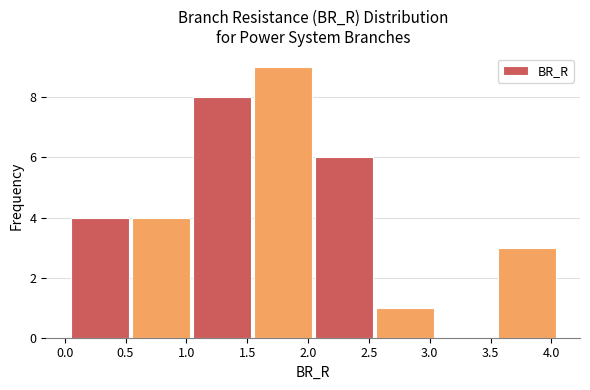

What is the height of the bar covering 2.05 to 2.55 on the x-axis? Neither the bar edges nor the heights are printed on the chart, so give them approximately, as read against the axes.

6